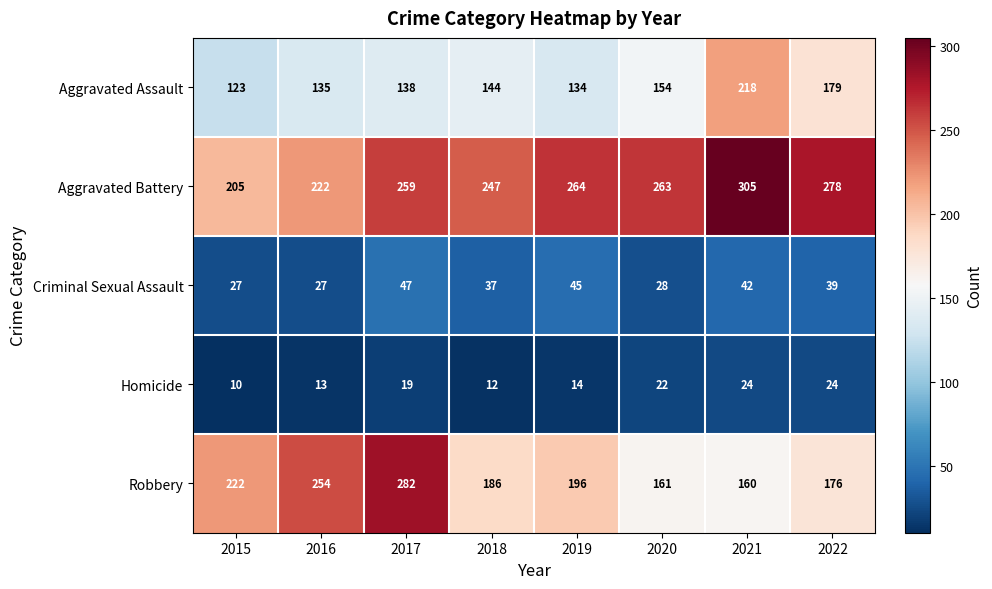

At 2022, list the series in order from largest to smallest.

Aggravated Battery, Aggravated Assault, Robbery, Criminal Sexual Assault, Homicide